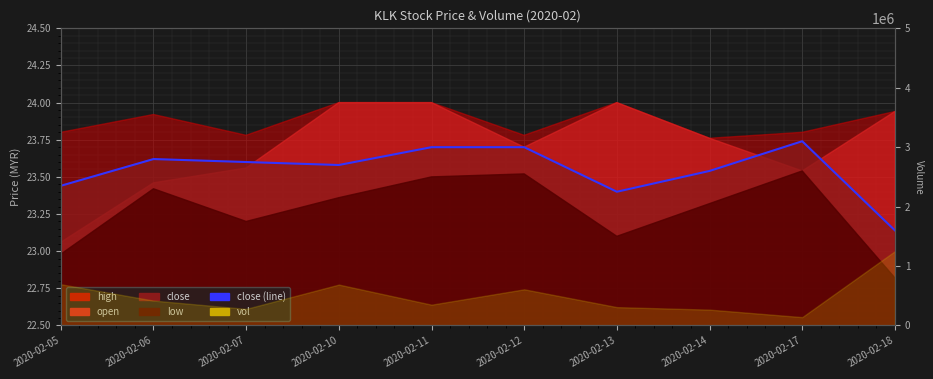

How many lines are shown in the chart?

1